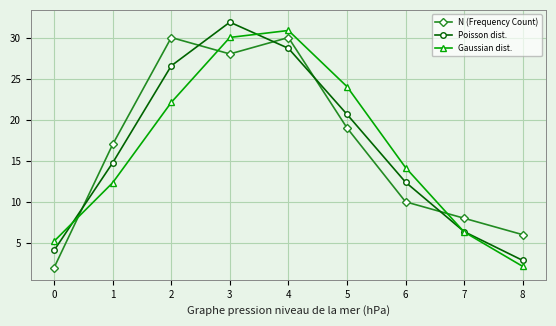

List the labels in order of Gaussian dist. value, smallest first.

8, 0, 7, 1, 6, 2, 5, 3, 4